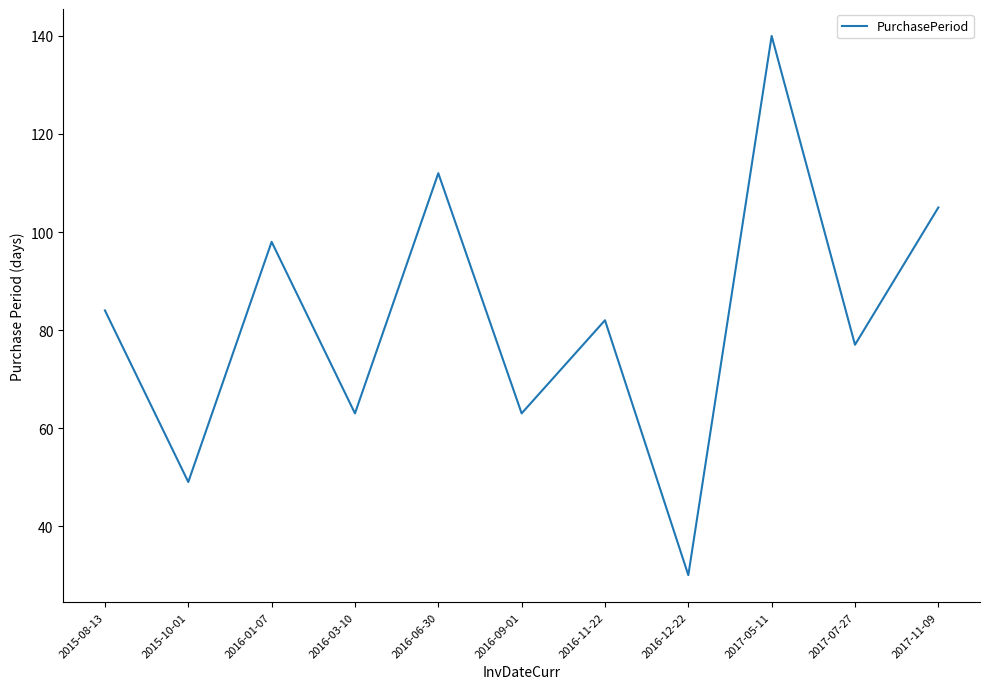

What position from the left is 2016-03-10?

4